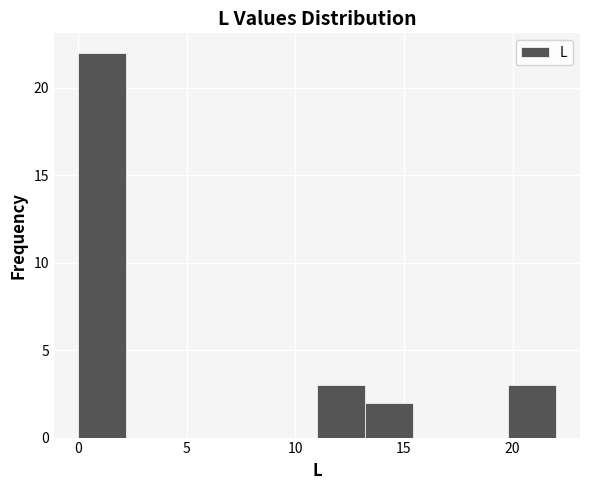

Reading left to right, transcribe this chart: for each bar, give the range it covers on the x-axis and its height. Neither the bar edges nor the heights are printed on the chart, so give them approximately, as read against the axes.

0.0 to 2.2: 22
2.2 to 4.4: 0
4.4 to 6.6: 0
6.6 to 8.8: 0
8.8 to 11.0: 0
11.0 to 13.2: 3
13.2 to 15.4: 2
15.4 to 17.6: 0
17.6 to 19.8: 0
19.8 to 22.0: 3